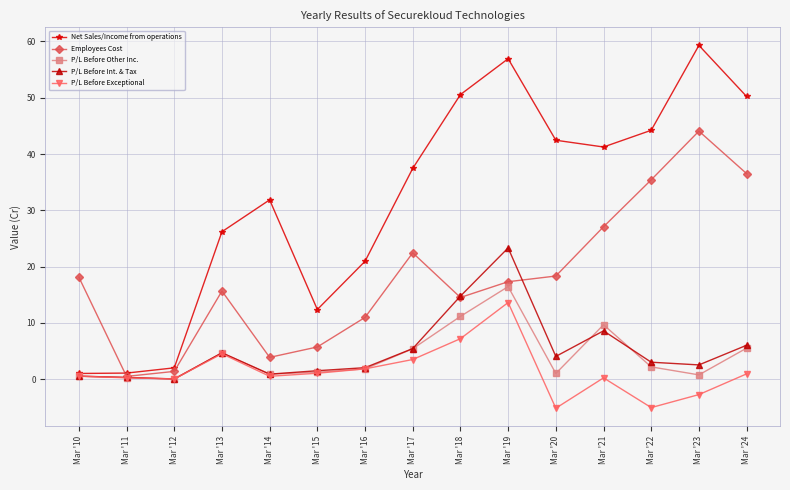

How many series are shown in this chart?

5